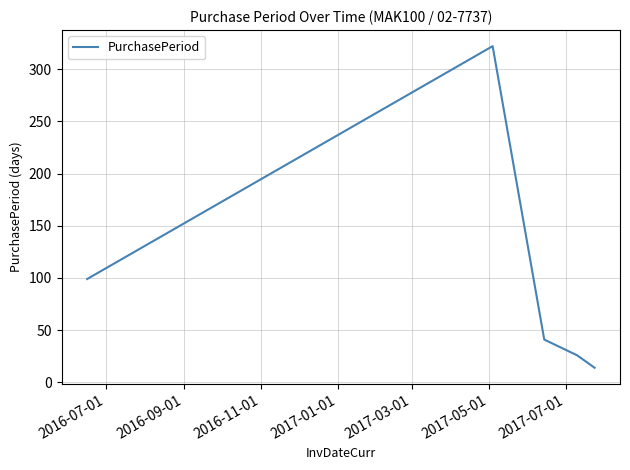

What is the sum of all values?

502